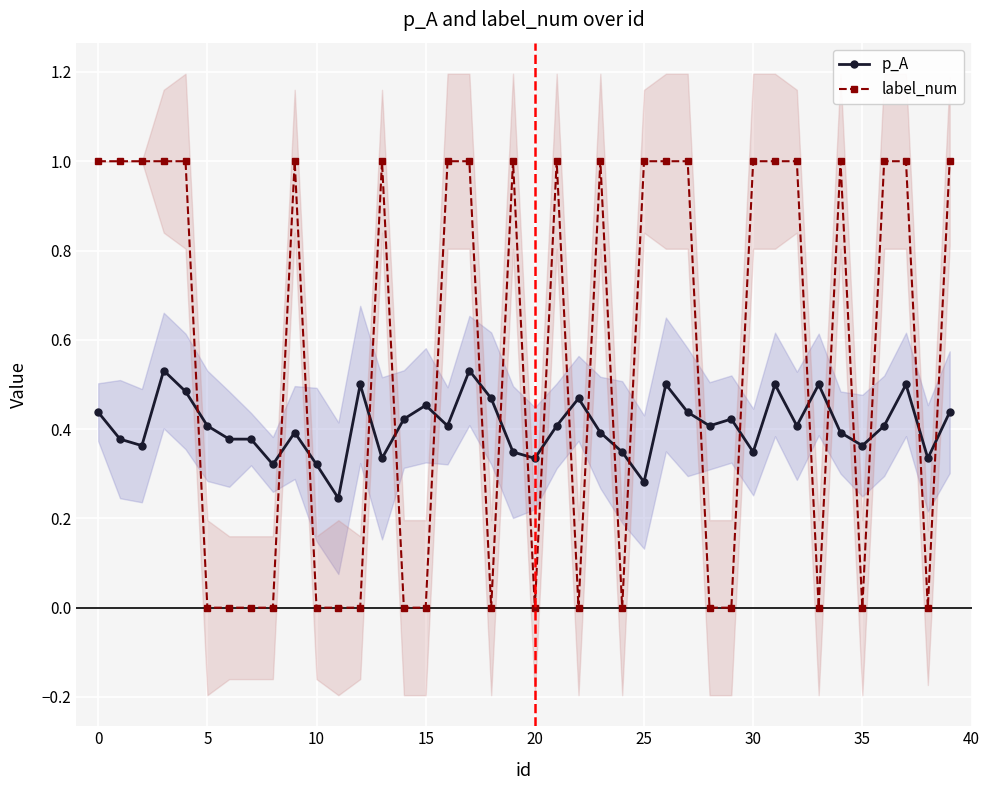

Which series ends up on top after the final intersection of p_A and label_num?

label_num